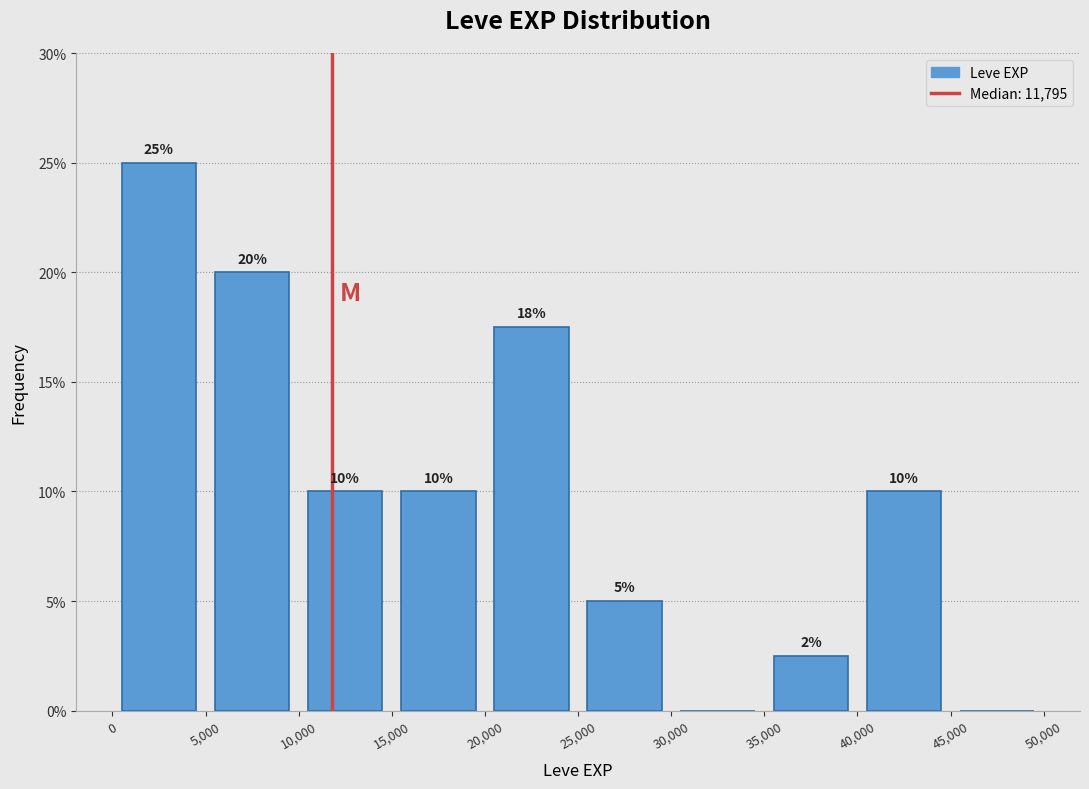

Over which range of the x-axis is the bar tallest?

0 to 5,000